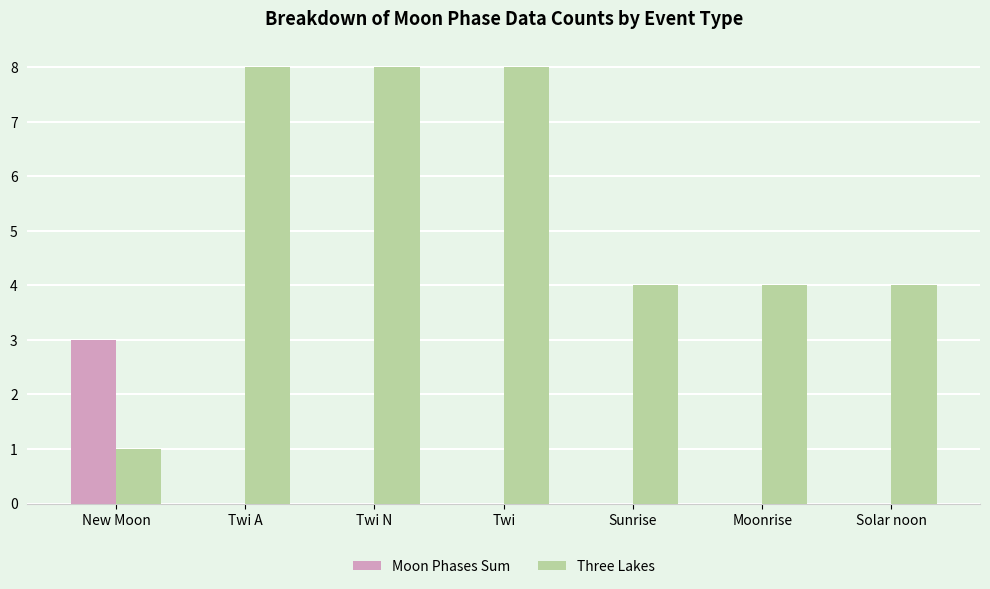

How many data points does each series have?

7